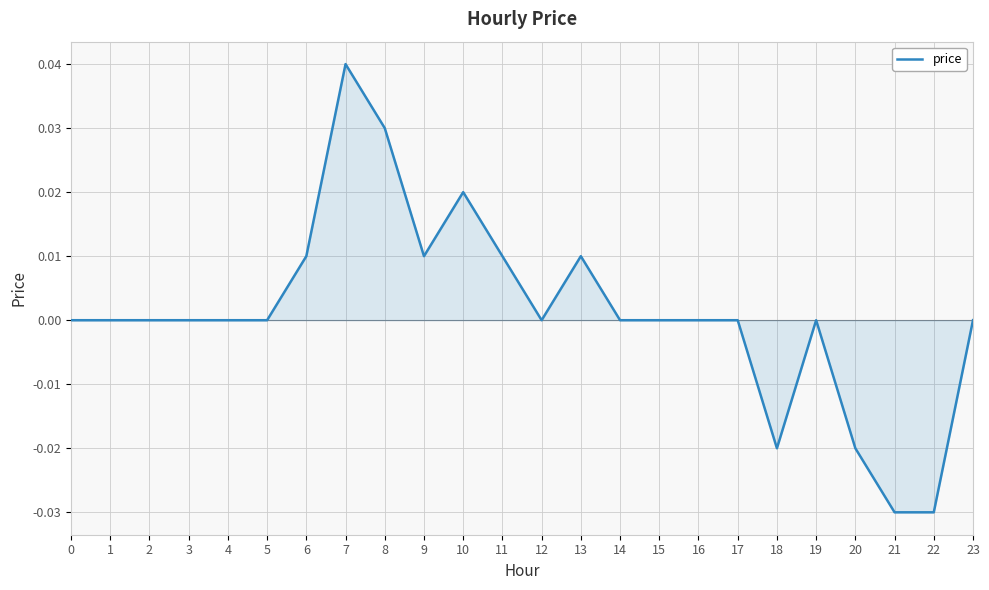

The chart shows a value of -0.0 at 21. True or false?

True